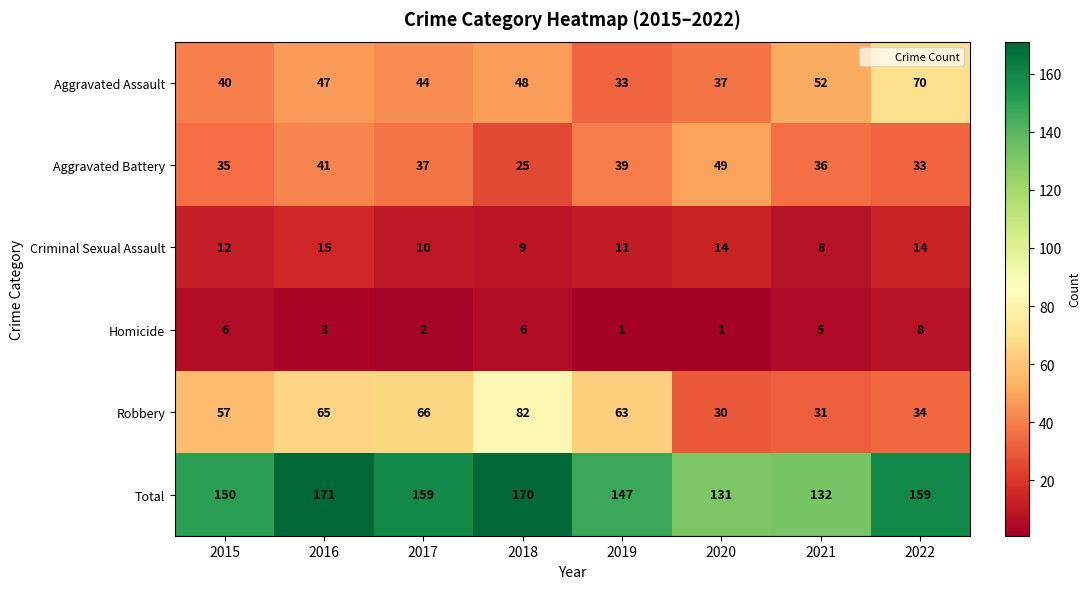

Is it true that Aggravated Assault equals 65 at 2015?

False